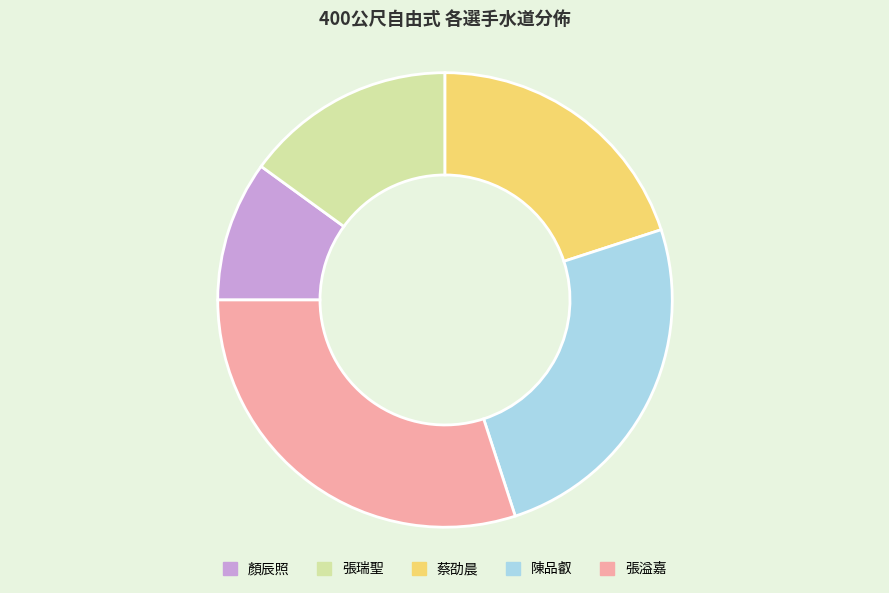

What is the smallest slice in the pie chart?

顏辰照